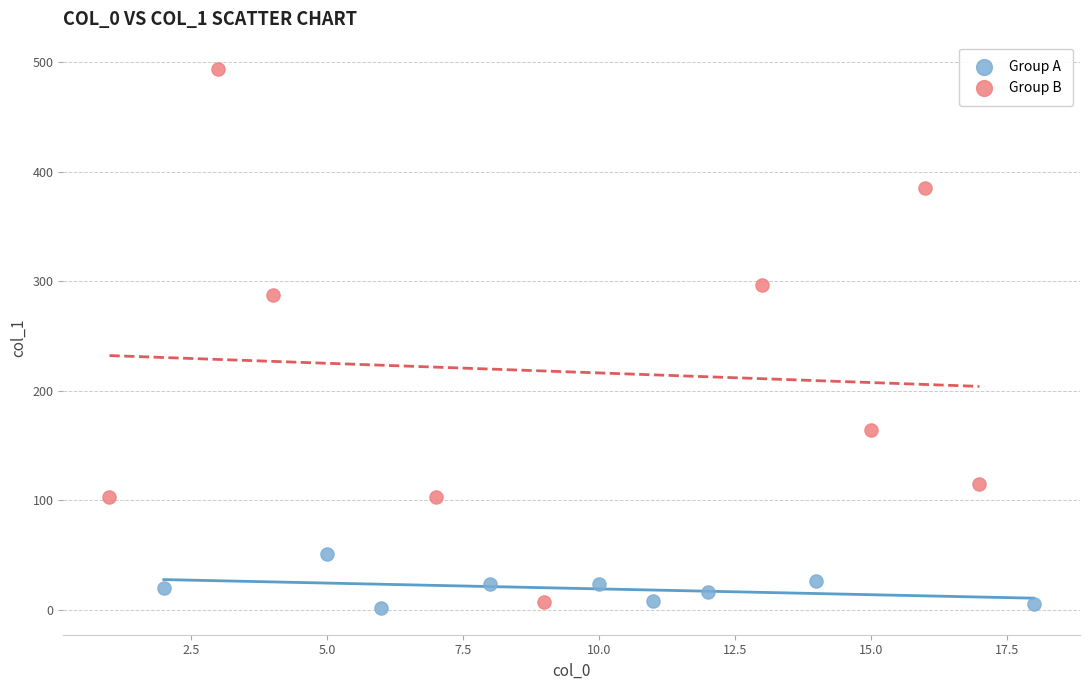

What are all the series names shown in the legend?

Group A, Group B